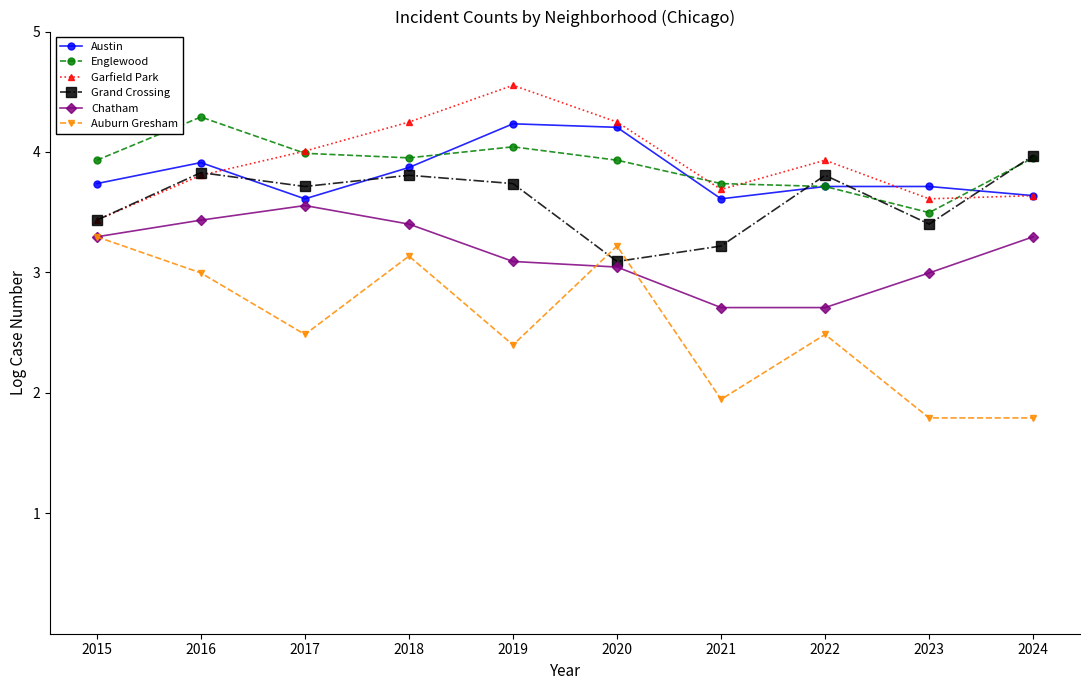

Which category has the lowest value in the Grand Crossing series?

2020